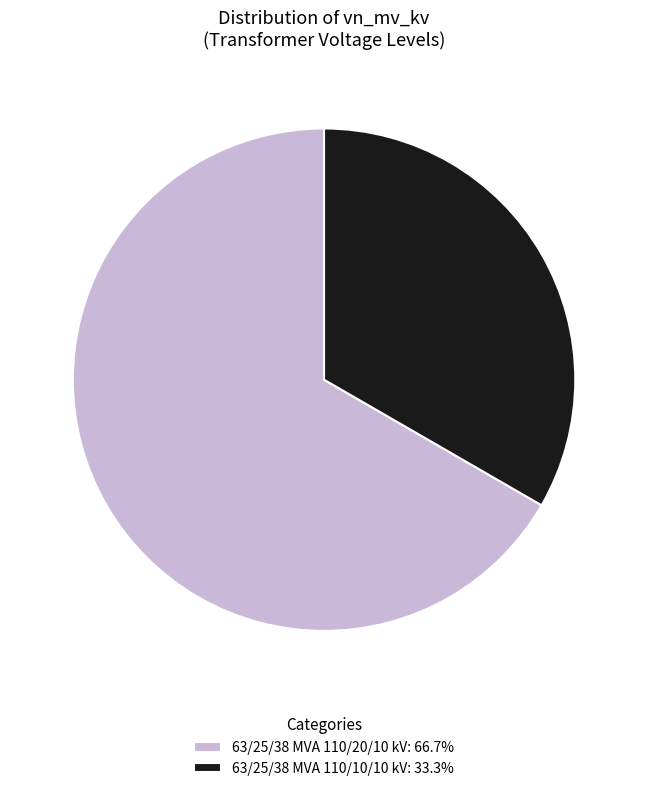

Do 63/25/38 MVA 110/20/10 kV: 66.7% and 63/25/38 MVA 110/10/10 kV: 33.3% together represent more than half of the pie?

Yes